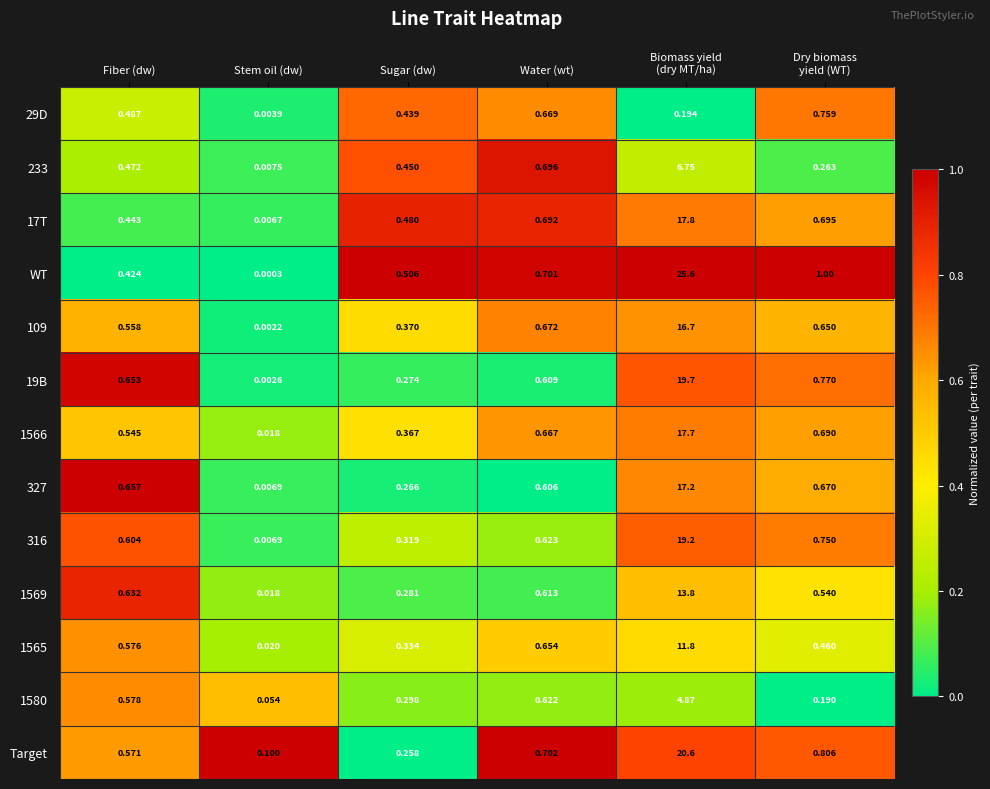

At which label does WT reach its minimum?

Stem oil (dw)